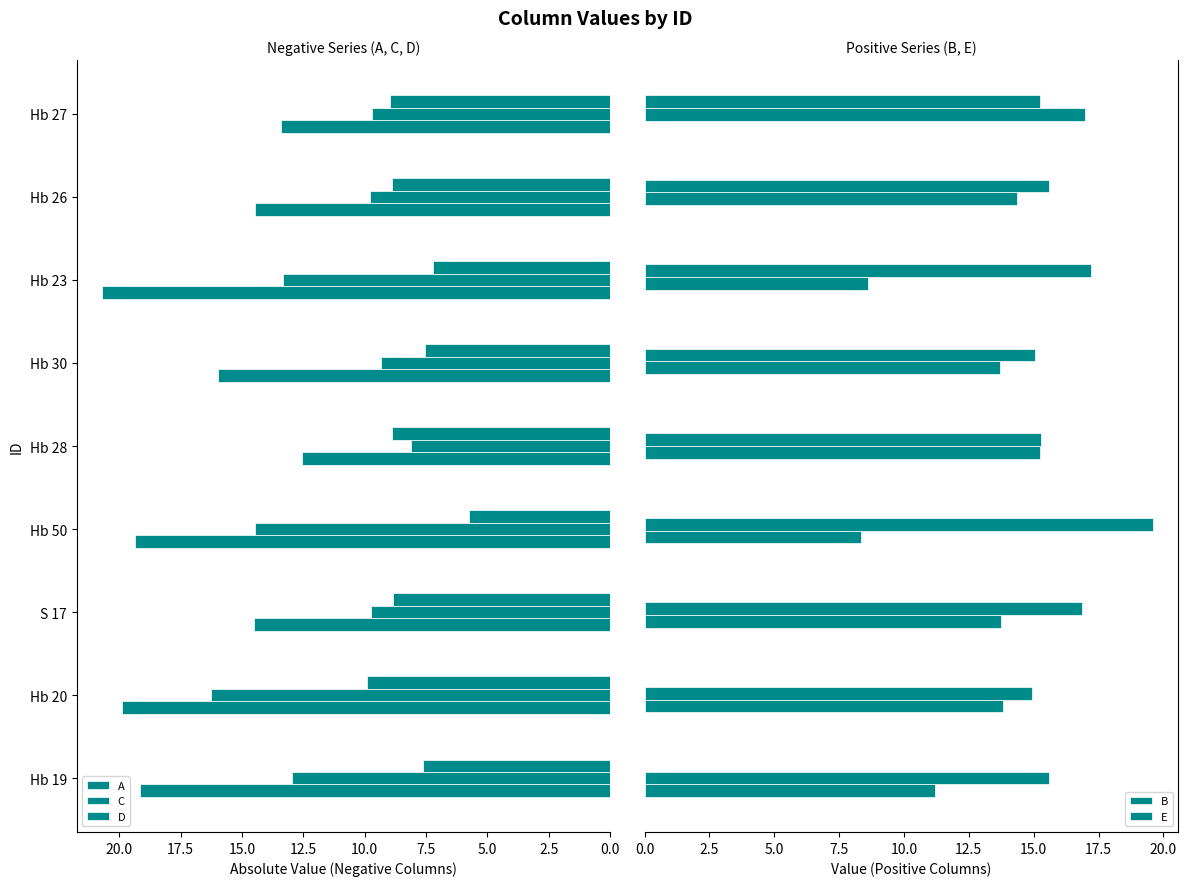

How many values in the A series exceed 15?

5